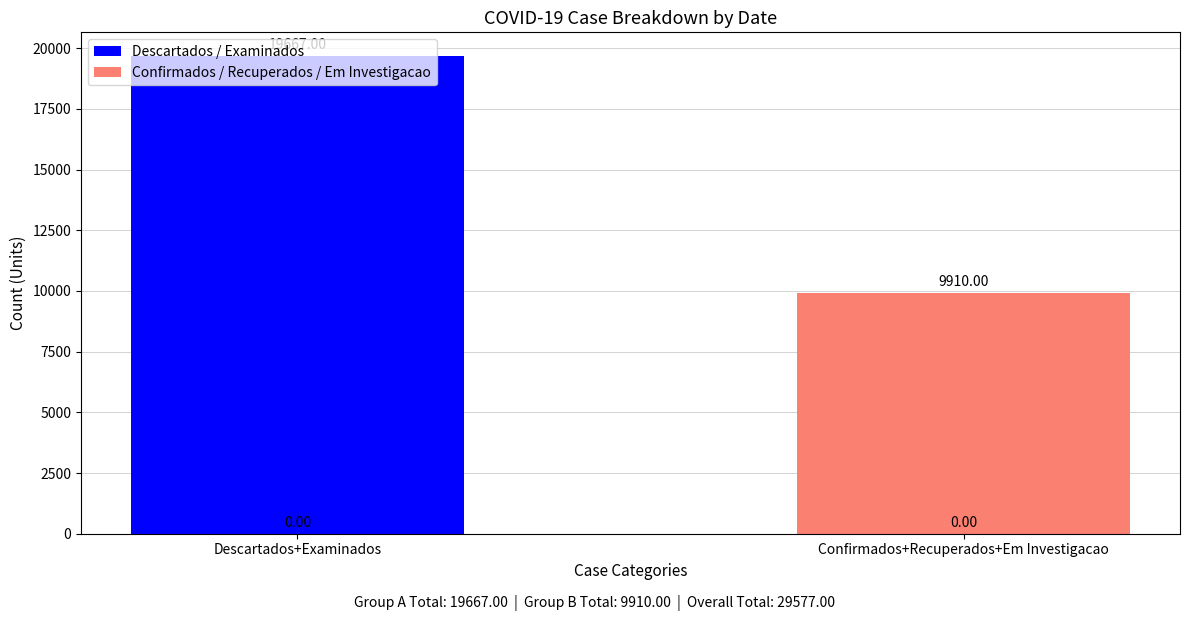

Rank the series by their average value, from highest to lowest.

Descartados / Examinados, Confirmados / Recuperados / Em Investigacao